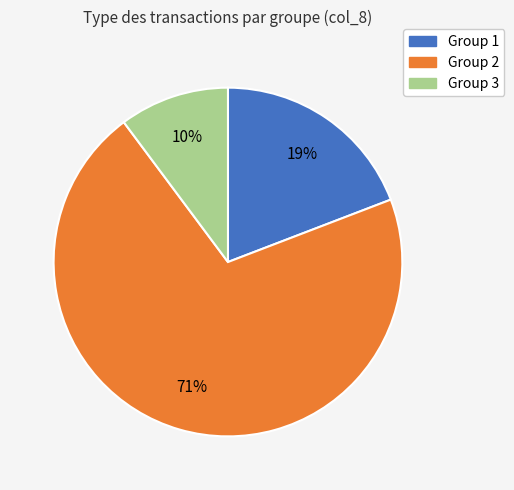

To the nearest percent, what is the average slice percentage?

33%